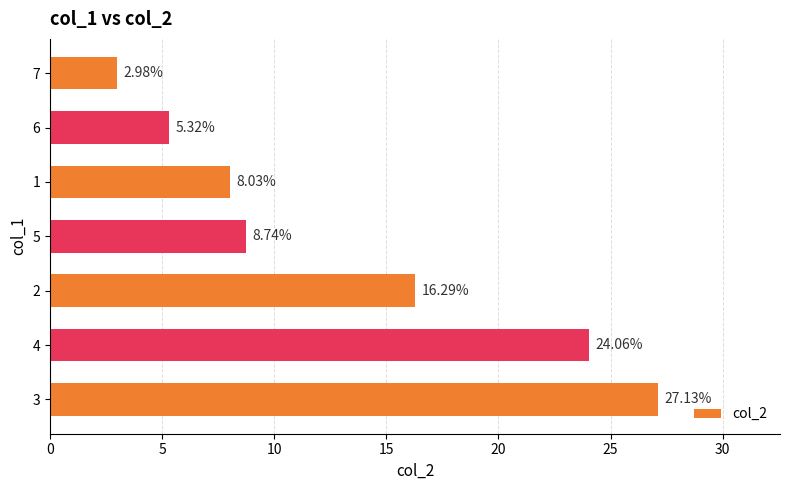

Approximately how many times larger is the value at 3 compared to 4?

1.1